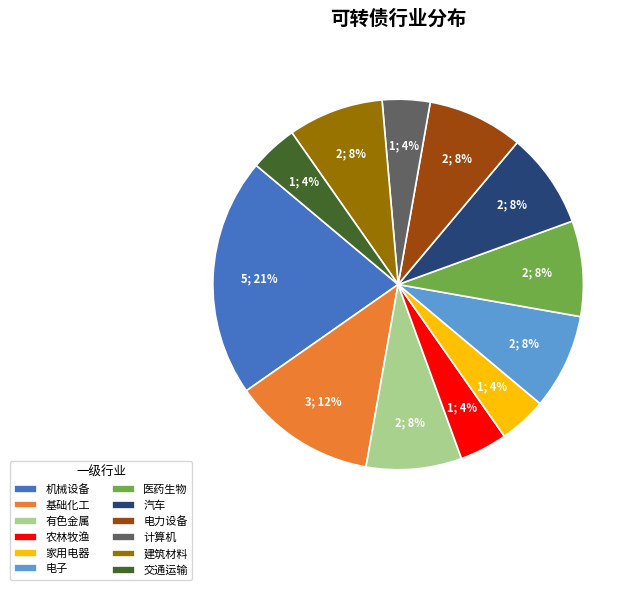

To the nearest percent, what portion does 交通运输 represent?

4%